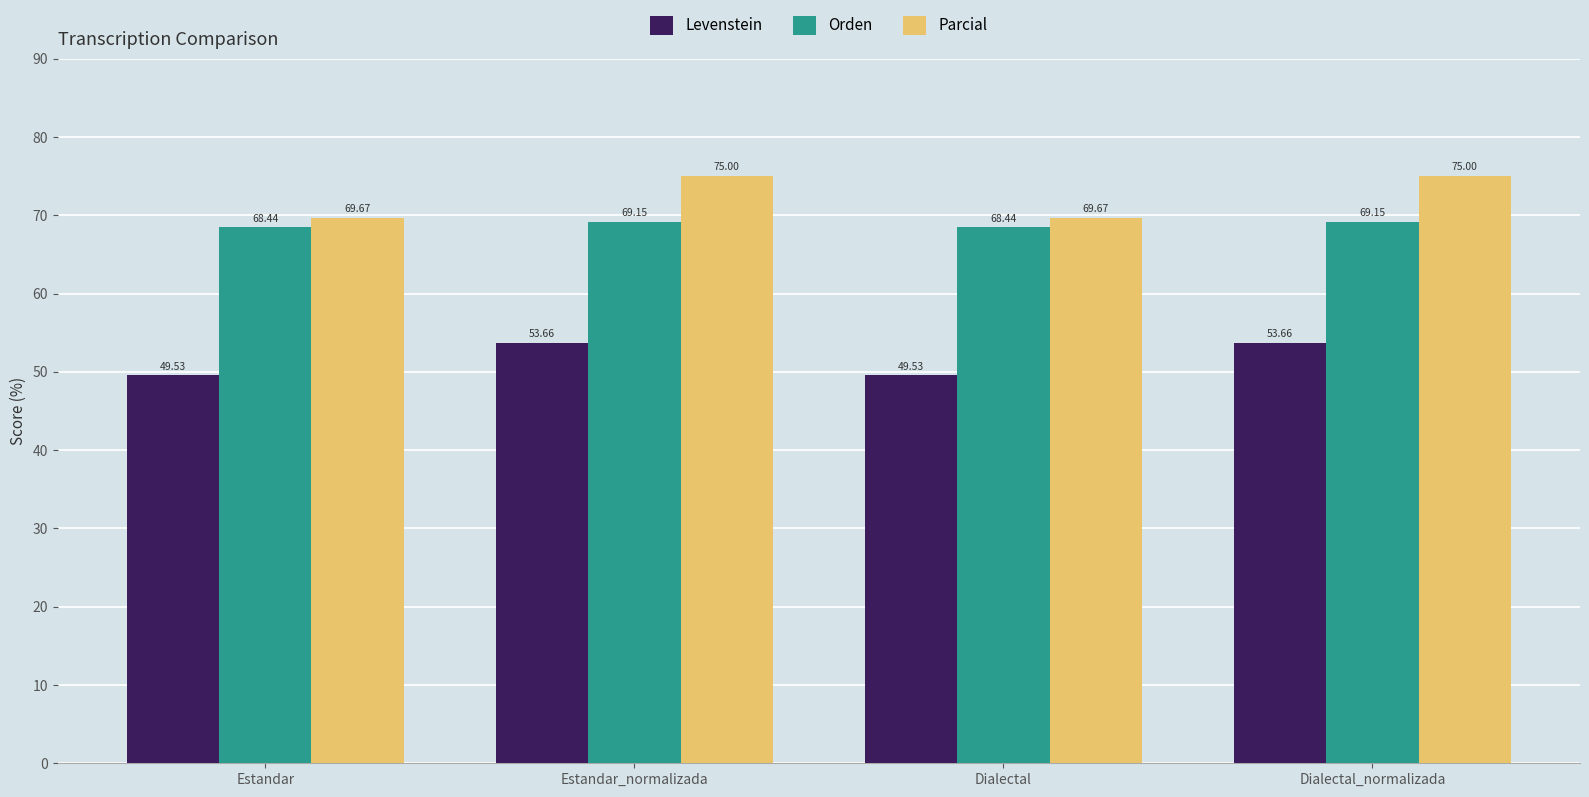

What is the difference between the highest and lowest values at Dialectal_normalizada?

21.3